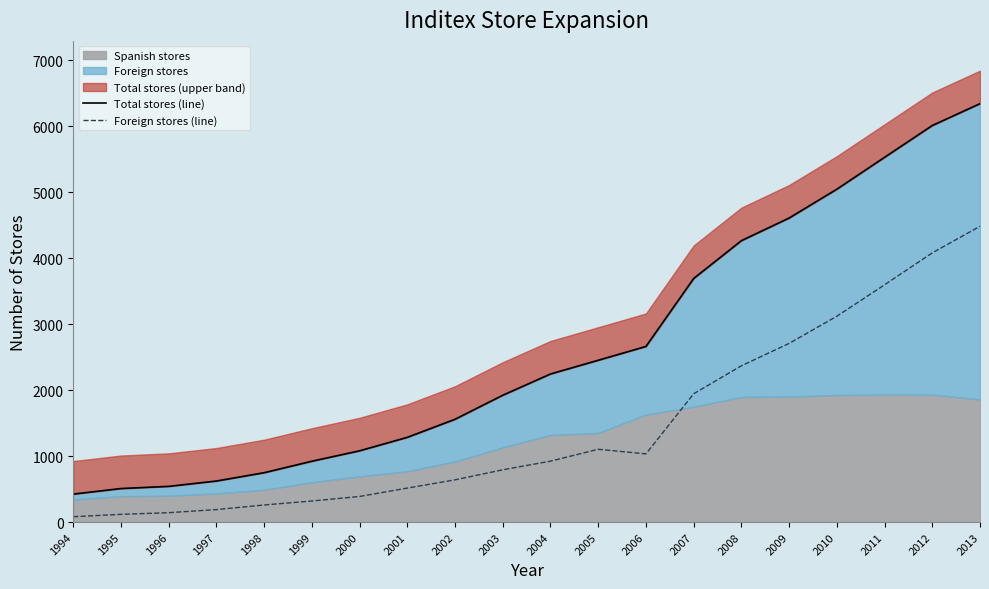

At how many categories does at least one series exceed 1724?

11